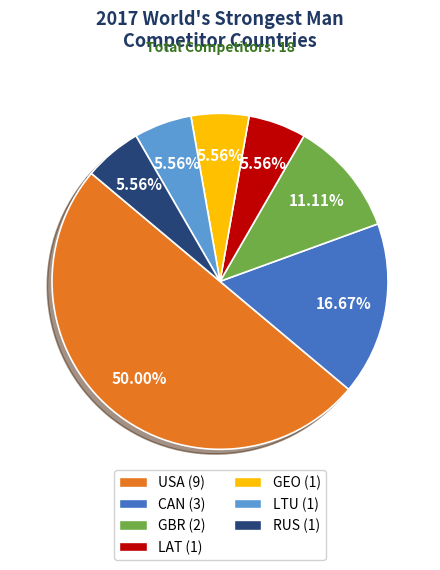

Does CAN account for over 50% of the chart?

No